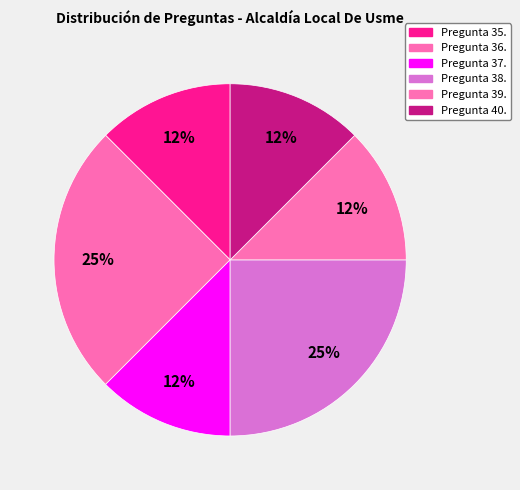

To the nearest percent, what is the difference between the largest and smallest slice percentages?

12%